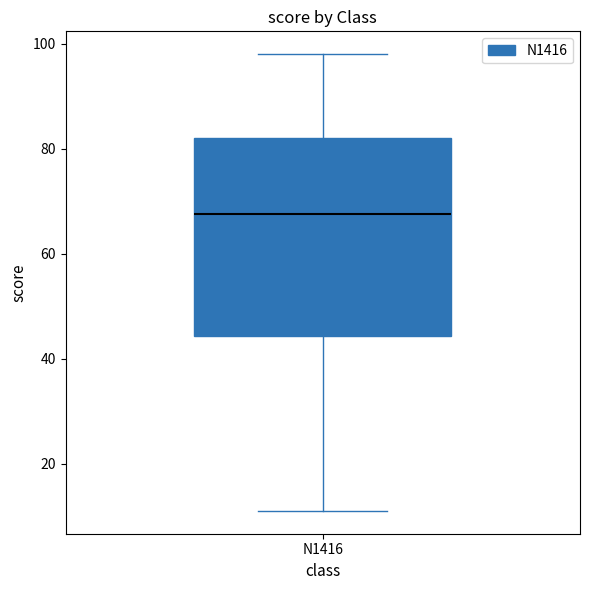

Transcribe this box plot: give where the median line is, the range the box spans, and where the two whiskers end, as read against the y-axis. The values are not printed on the chart, so give them approximately, as read against the axis.

median 68, box 44 to 82, whiskers 12 to 98